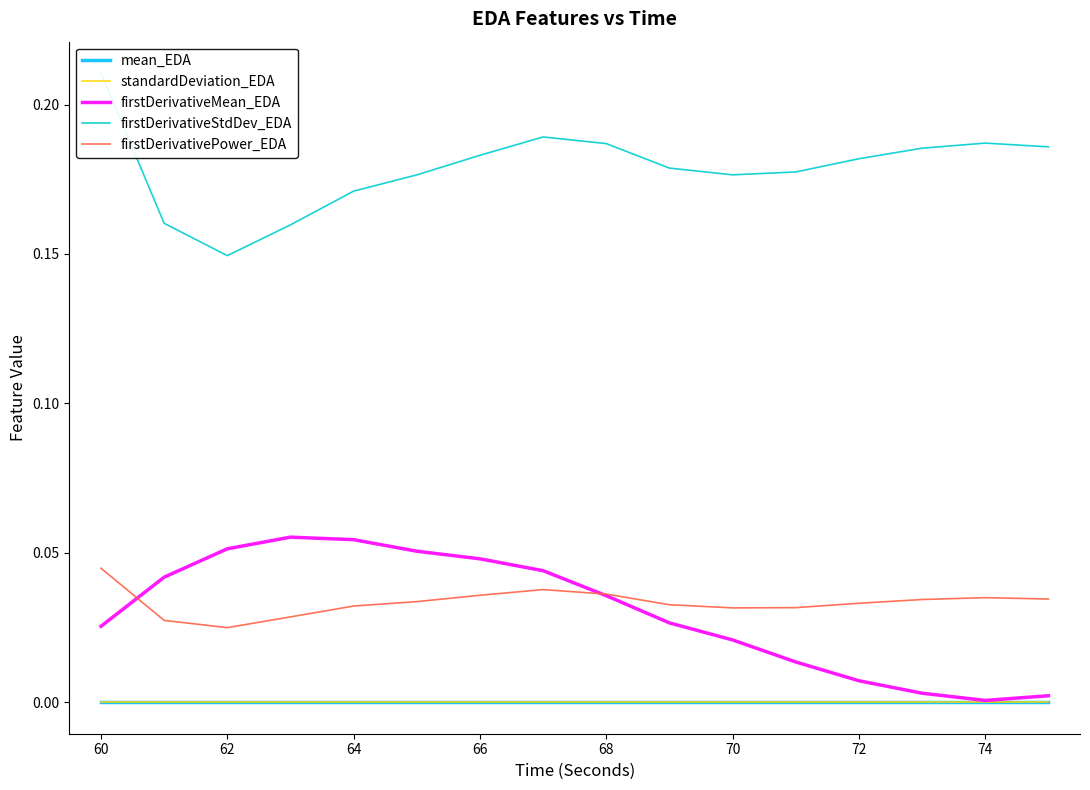

Count the mean_EDA values in the range 0 to 1.

16